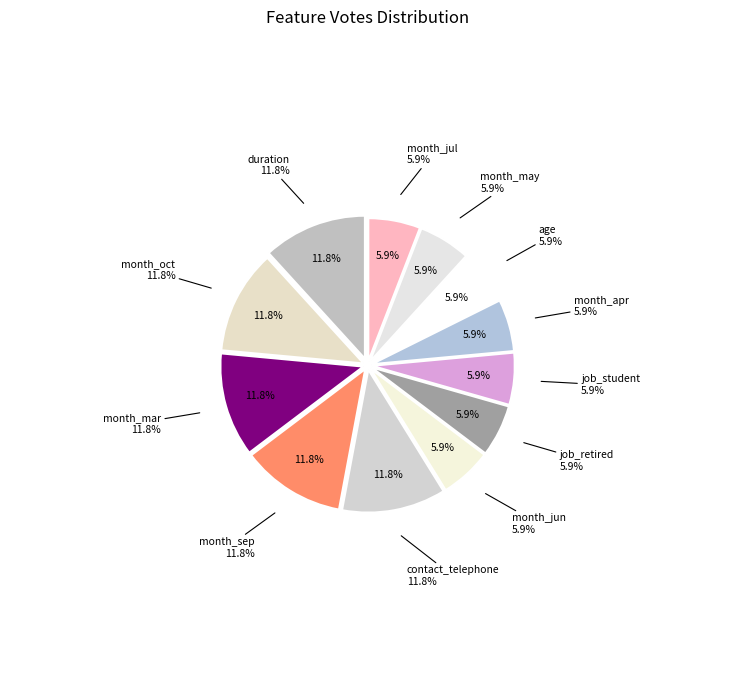

Does month_sep represent more than half of the total?

No